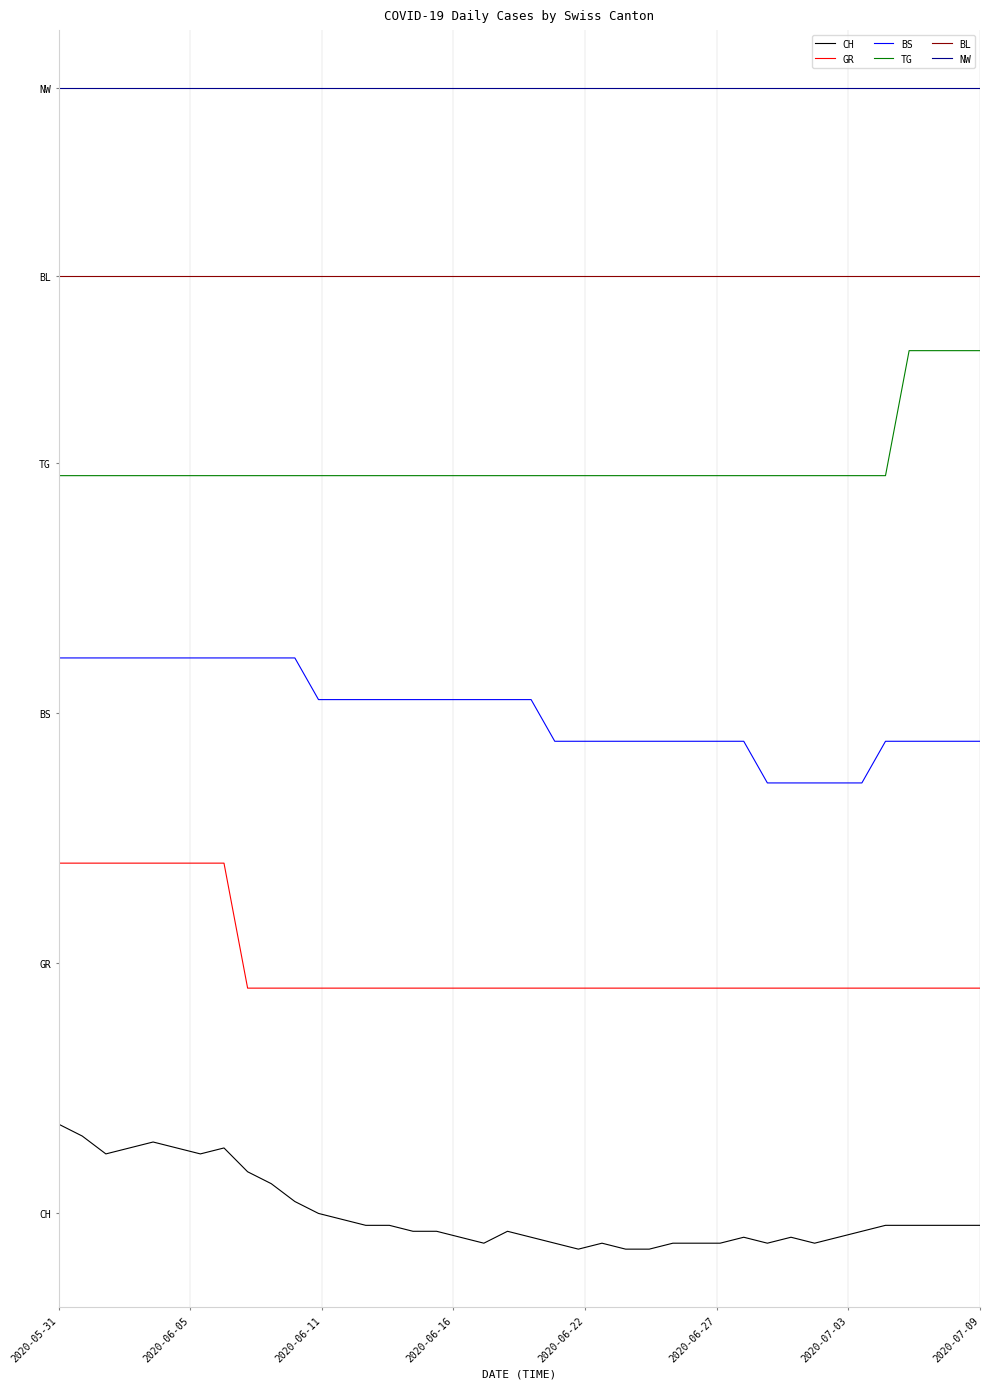

List the series in order of their overall mean, highest first.

NW, BL, TG, BS, GR, CH